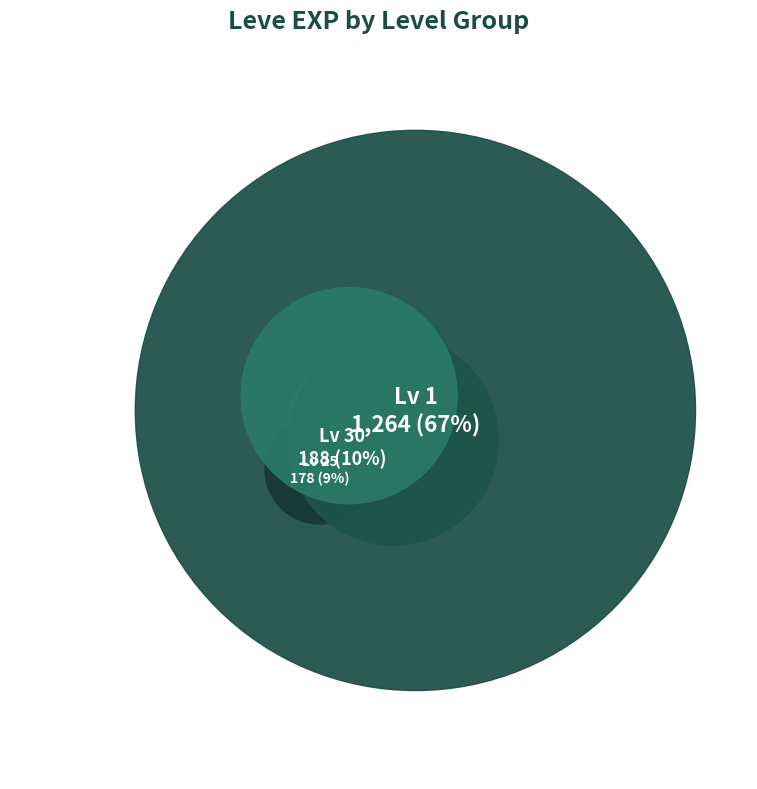

The Level 5 slice represents 5% of the pie. True or false?

True